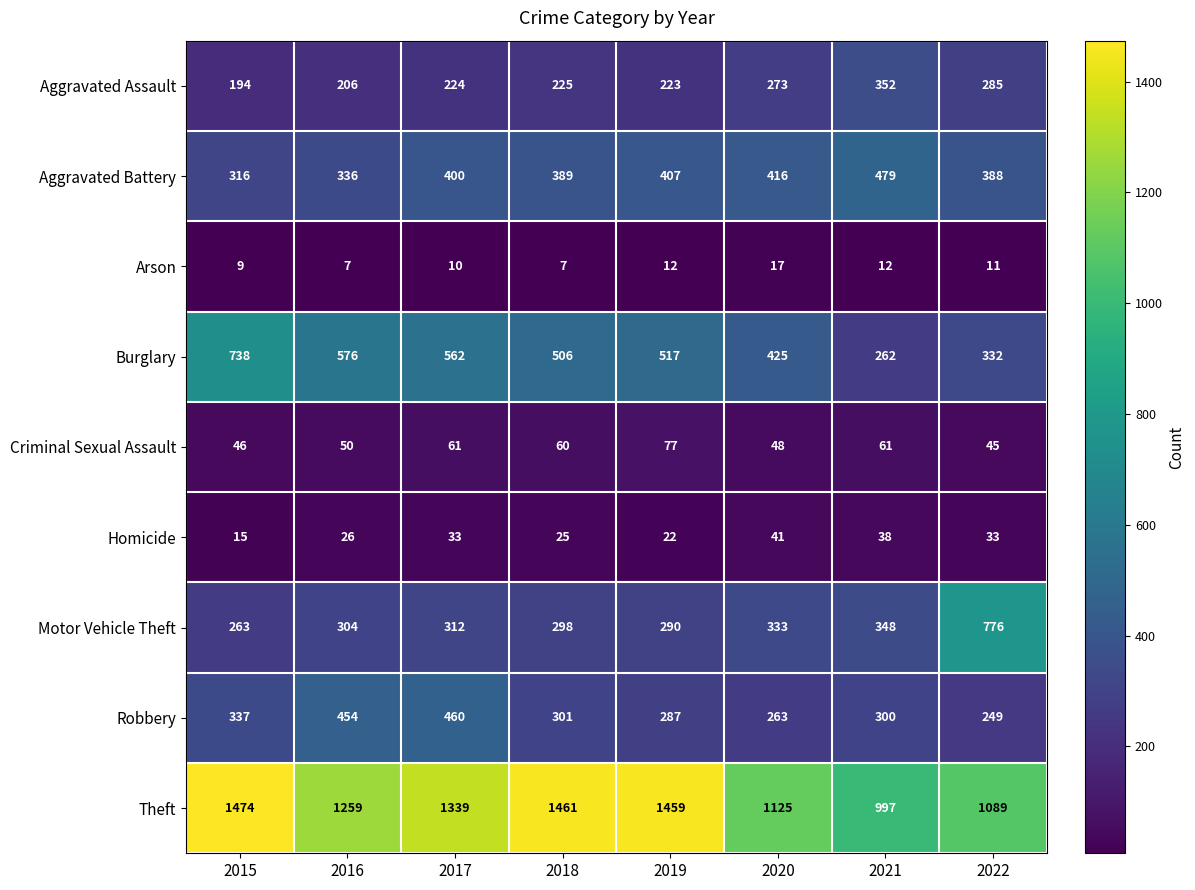

At which category is the sum across all series the highest?

2017